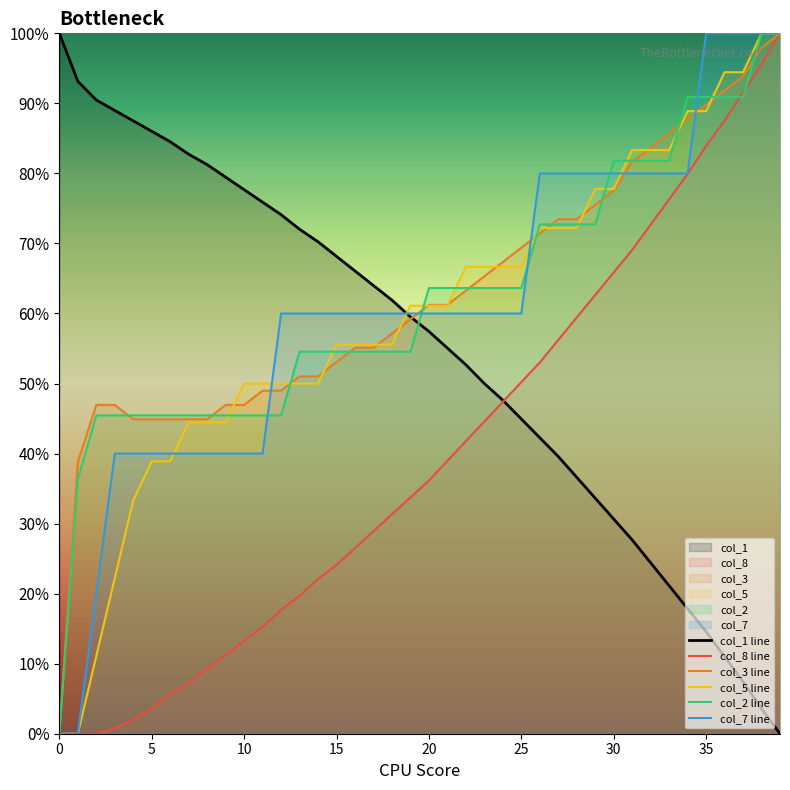

What is the sum of all col_3 line values?

2502.0